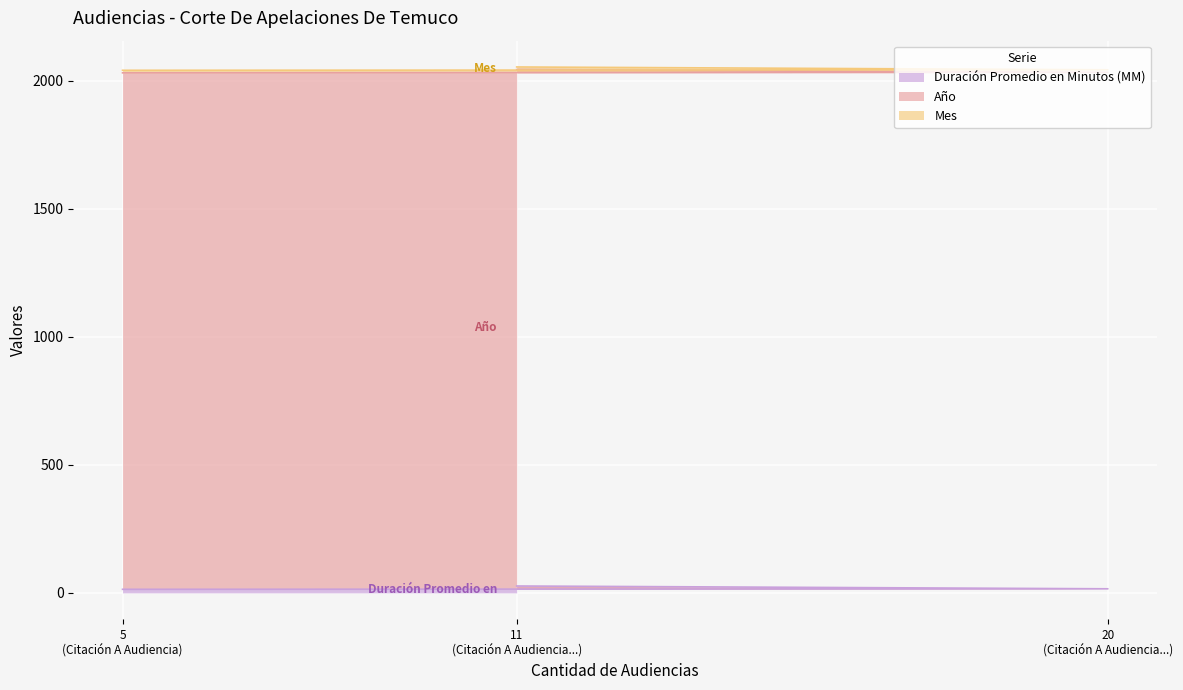

What is the total value across all series at Citación A Audiencia?

2041